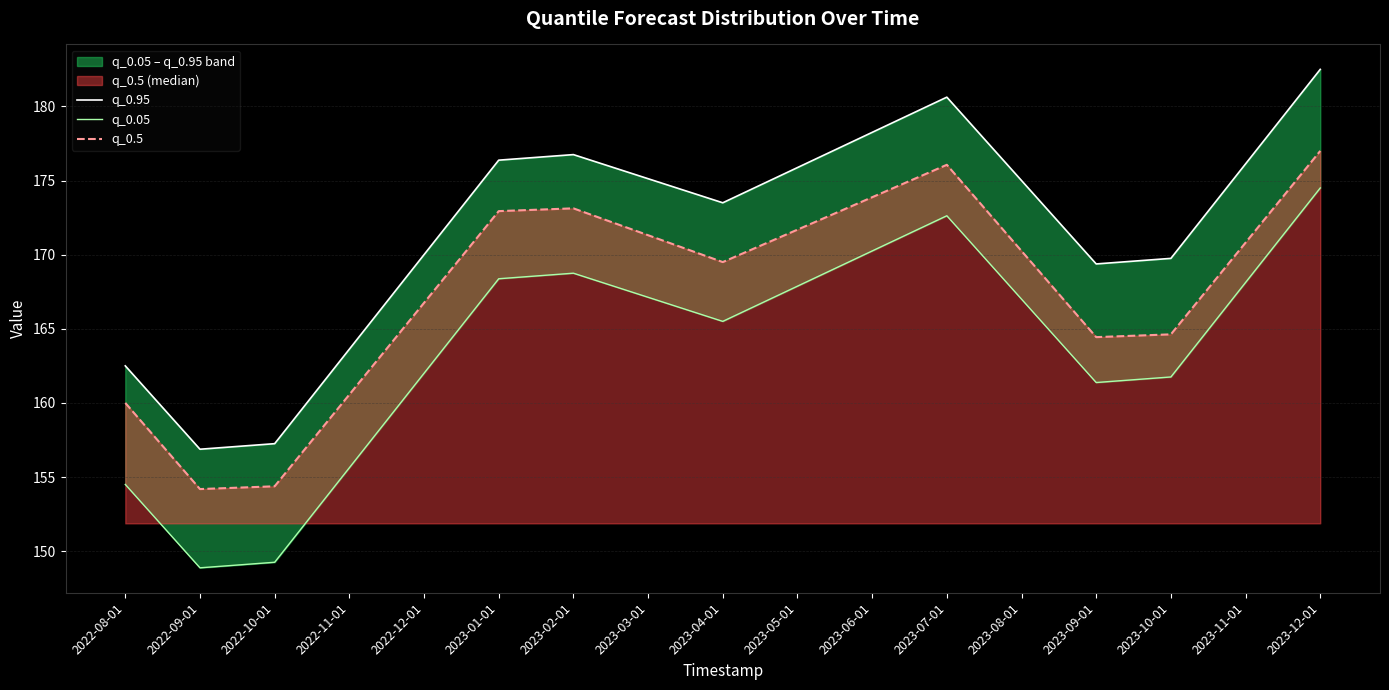

The value of q_0.95 at 2023-09-01 is 252.5. True or false?

False